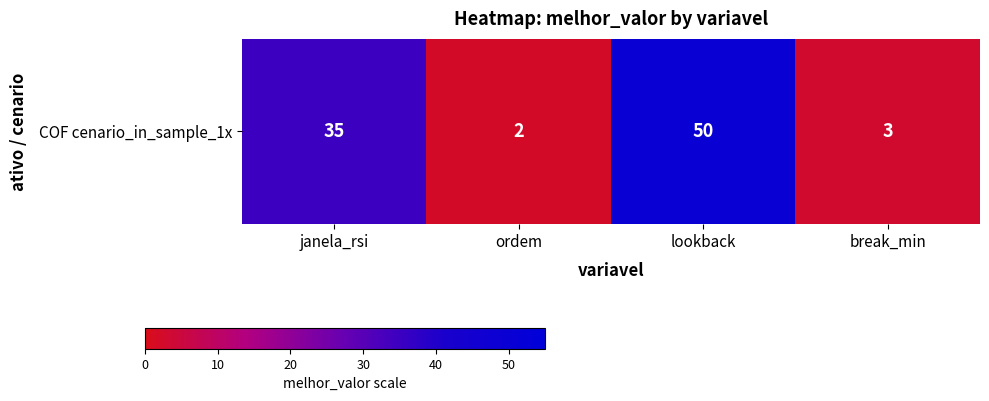

Reading right to left, extract all data points from this chart.

break_min=3	lookback=50	ordem=2	janela_rsi=35